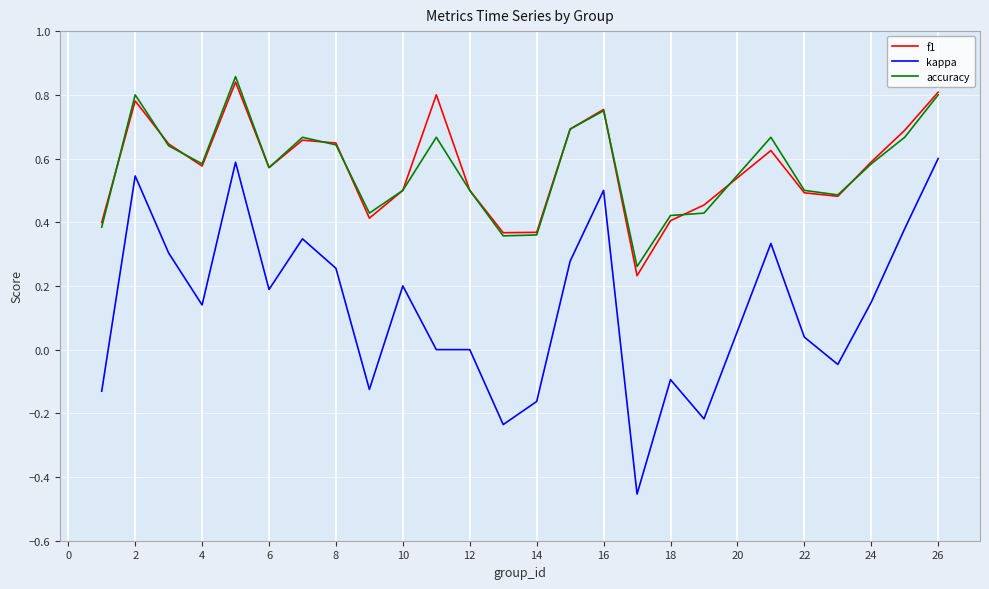

Which series has the largest range (max minus min)?

kappa